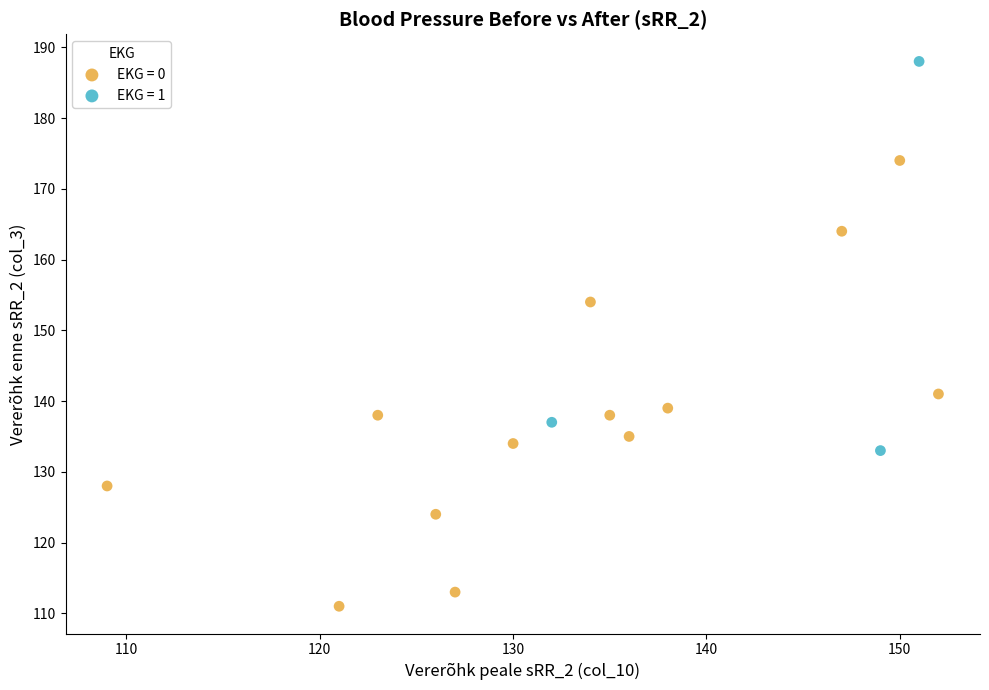

Which series reaches the minimum Y coordinate?

EKG = 0